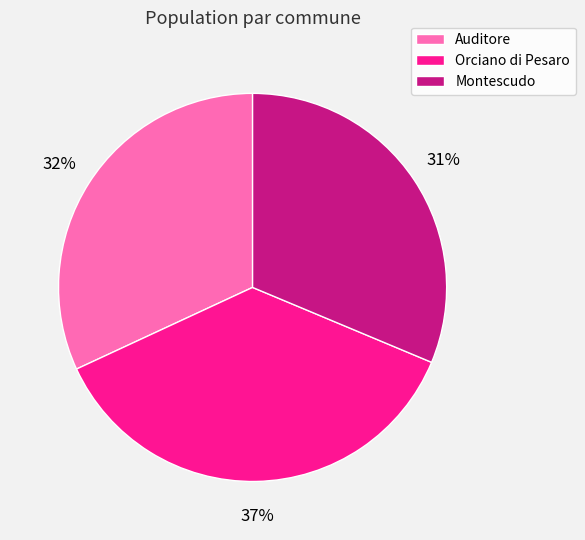

Is there a majority slice in this chart?

No